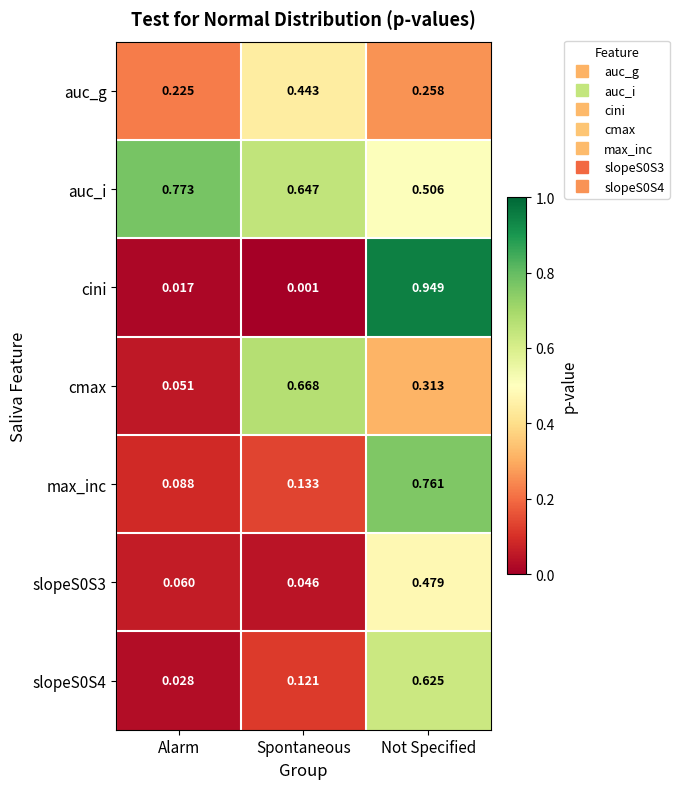

At which label is slopeS0S4 closest to 0?

Alarm